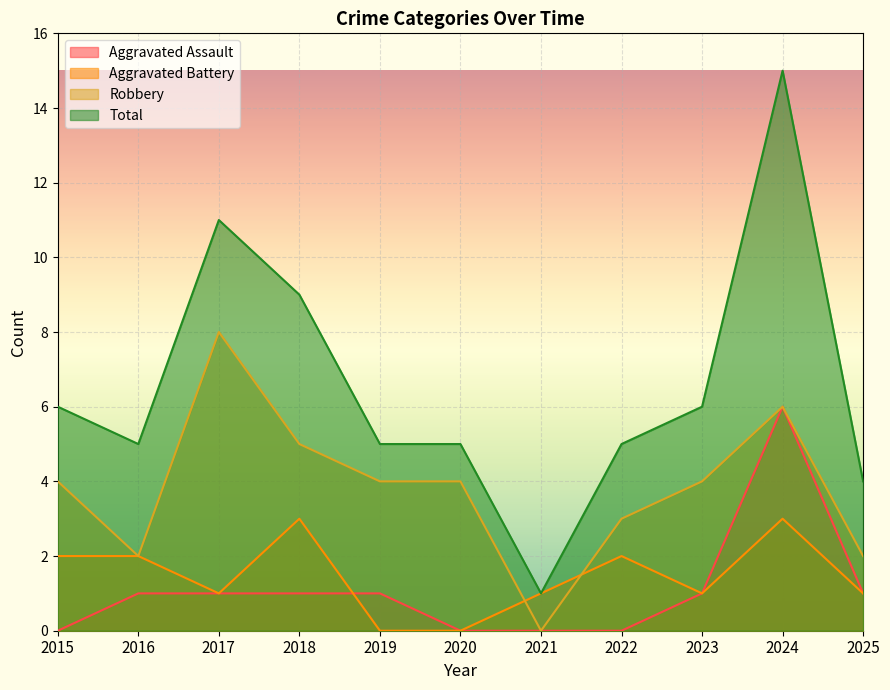

Between 2025 and 2021, which is larger?

2025